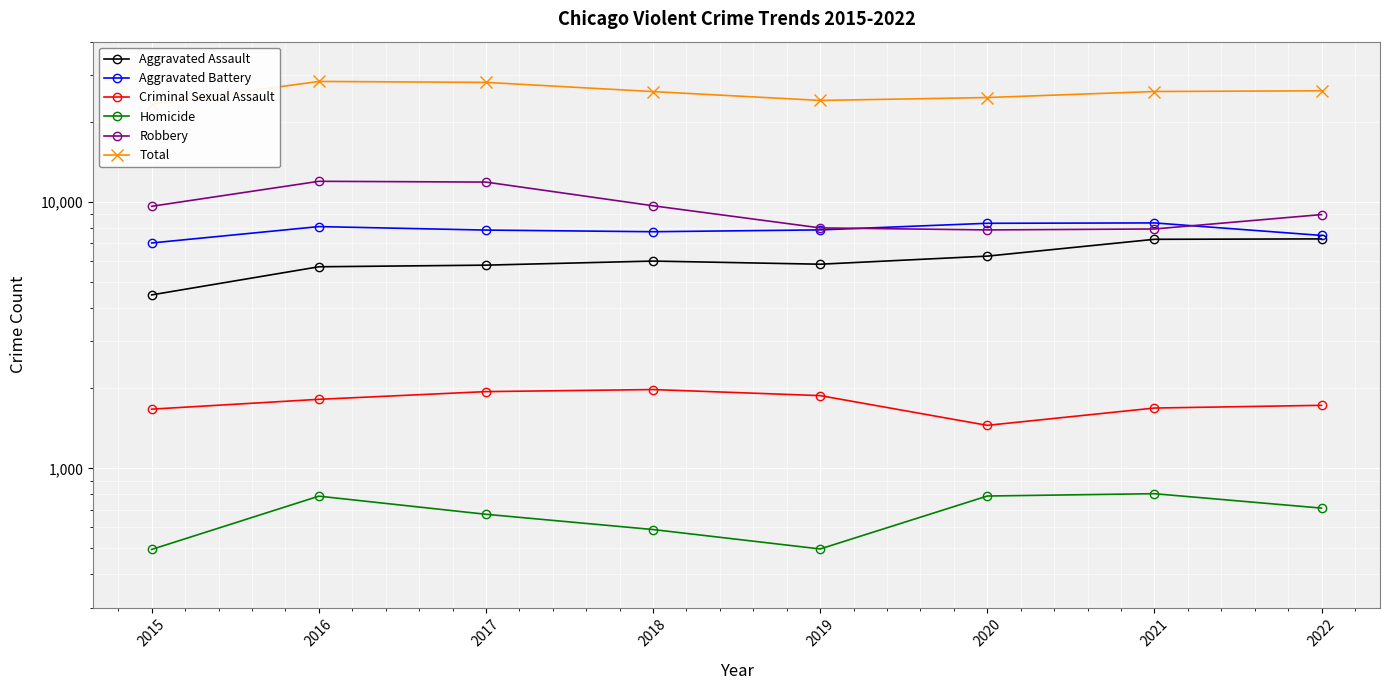

At which label does Criminal Sexual Assault first exceed 1816?

2017